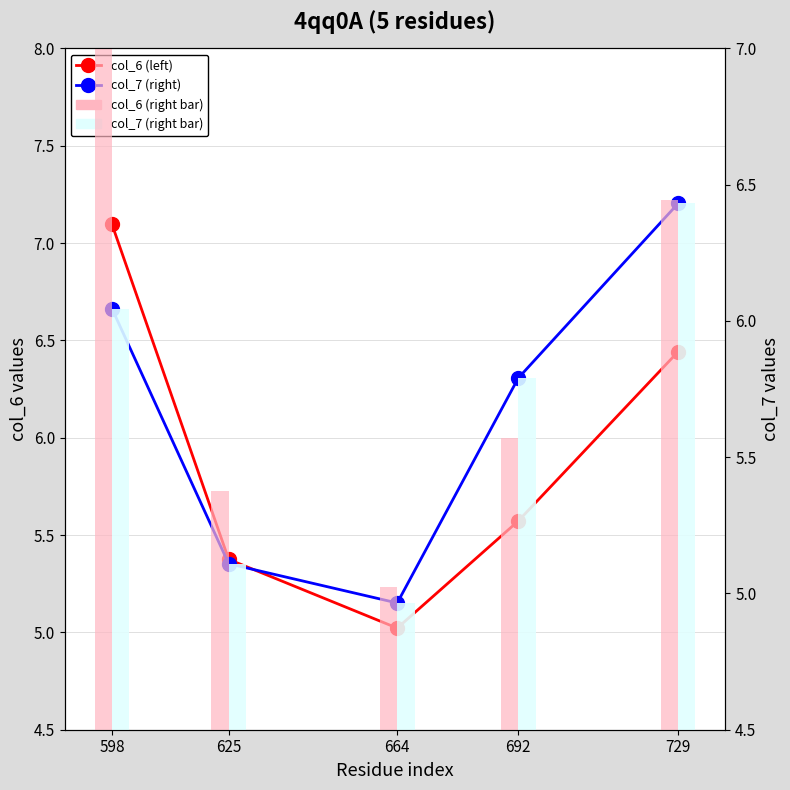

What is the value of the col_6 (left) bar at the 5th from the left?

6.4